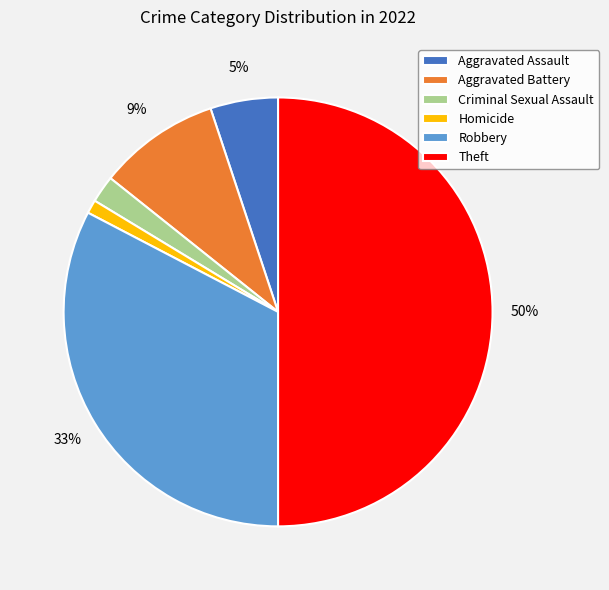

Which has a higher value, Criminal Sexual Assault or Aggravated Assault?

Aggravated Assault